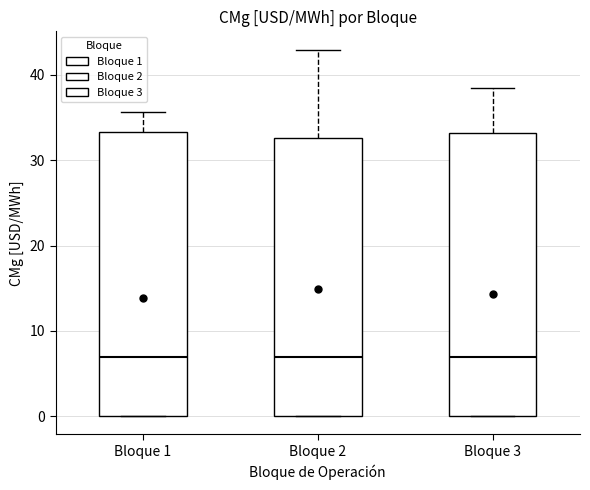

Reading left to right, read every box against the y-axis: the position of its median line, the range the box covers, and the ends of its whiskers. The values are not printed on the chart, so give them approximately, as read against the axis.

Bloque 1: median 7, box 0 to 33, whiskers 0 to 36
Bloque 2: median 7, box 0 to 33, whiskers 0 to 43
Bloque 3: median 7, box 0 to 33, whiskers 0 to 38